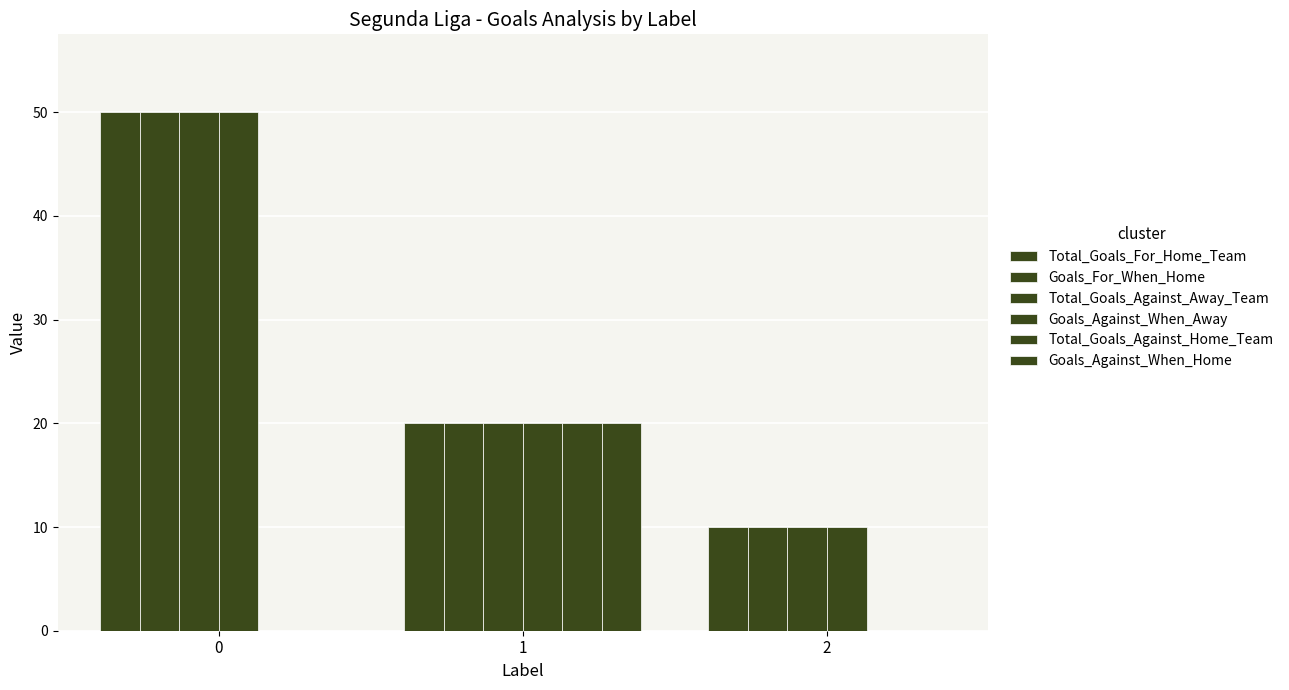

How many groups of bars are there?

3